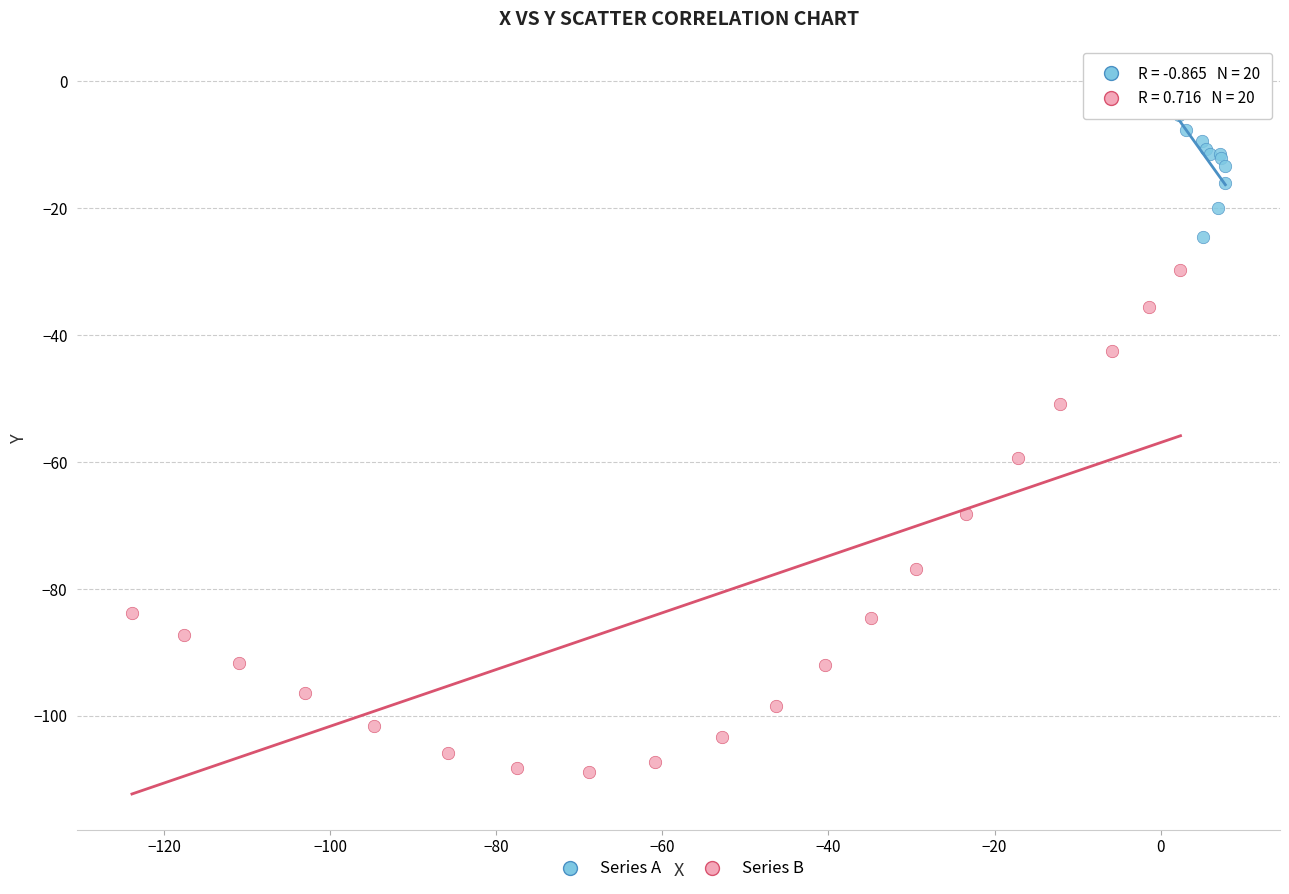

Which series contains the highest Y value?

Series A